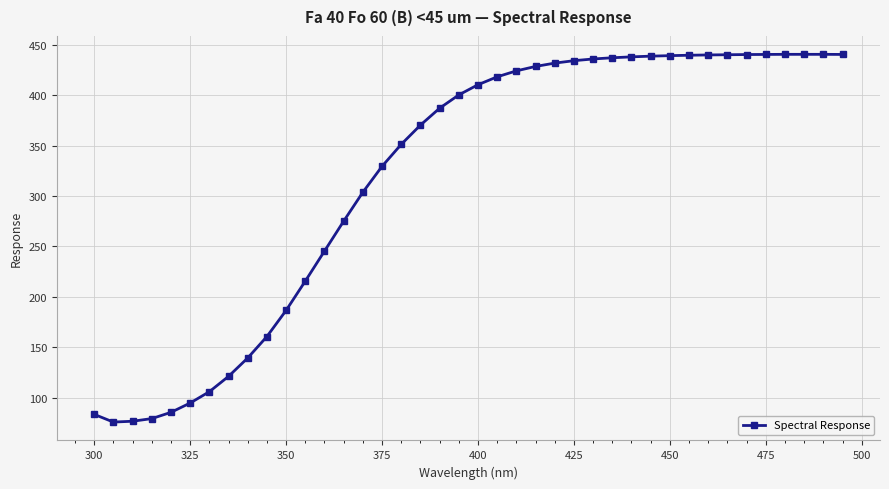

What is the smallest value displayed?

75.7